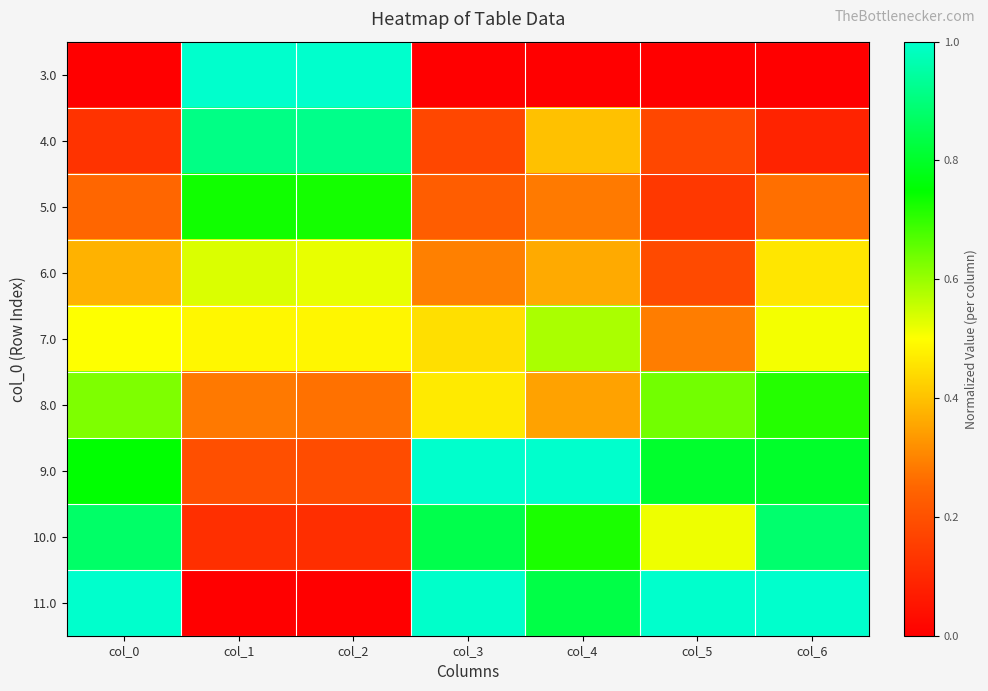

Reading right to left, transcribe all the data shown in this chart.

3.0: col_6=0.0	col_5=0.0	col_4=0.0	col_3=0.0	col_2=1.0	col_1=1.0	col_0=0.0
4.0: col_6=0.1	col_5=0.2	col_4=0.4	col_3=0.2	col_2=0.9	col_1=0.9	col_0=0.1
5.0: col_6=0.3	col_5=0.1	col_4=0.3	col_3=0.2	col_2=0.7	col_1=0.7	col_0=0.2
6.0: col_6=0.5	col_5=0.2	col_4=0.4	col_3=0.3	col_2=0.5	col_1=0.5	col_0=0.4
7.0: col_6=0.5	col_5=0.3	col_4=0.6	col_3=0.4	col_2=0.5	col_1=0.5	col_0=0.5
8.0: col_6=0.7	col_5=0.6	col_4=0.3	col_3=0.5	col_2=0.3	col_1=0.3	col_0=0.6
9.0: col_6=0.8	col_5=0.8	col_4=1.0	col_3=1.0	col_2=0.2	col_1=0.2	col_0=0.8
10.0: col_6=0.9	col_5=0.5	col_4=0.7	col_3=0.8	col_2=0.1	col_1=0.1	col_0=0.9
11.0: col_6=1.0	col_5=1.0	col_4=0.8	col_3=1.0	col_2=0.0	col_1=0.0	col_0=1.0